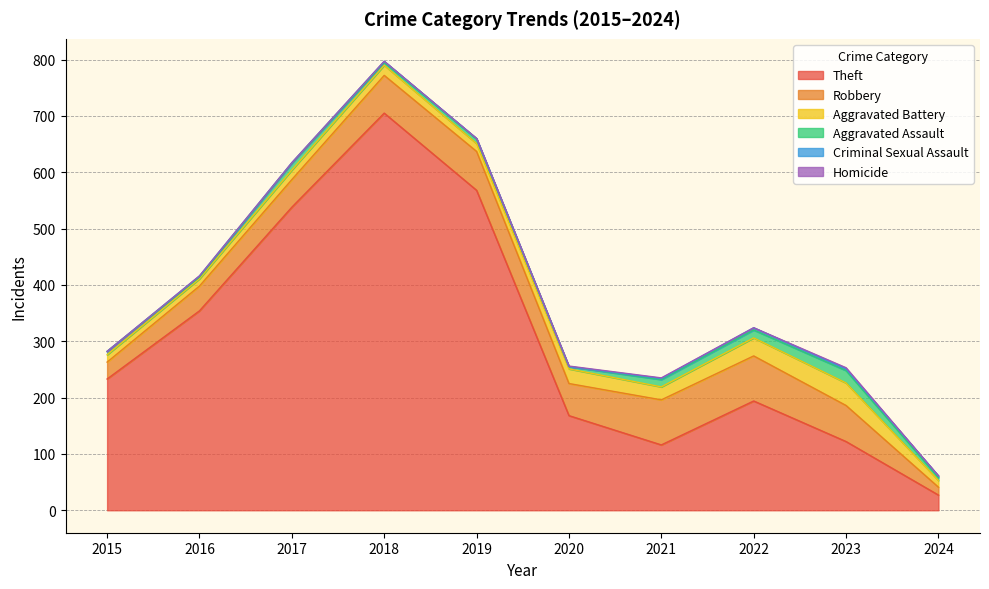

Is the value of Aggravated Assault at 2021 greater than the value of Robbery at 2017?

No